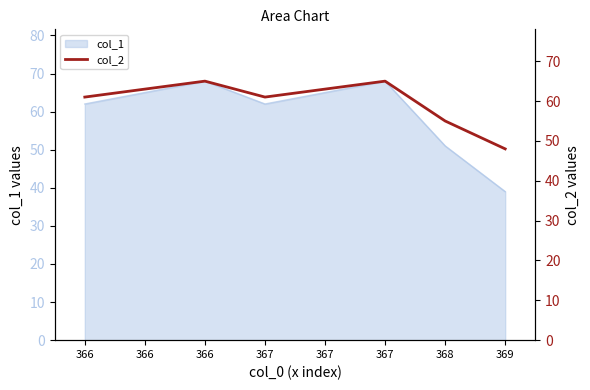

True or false: the data shows 61 at 366.

True